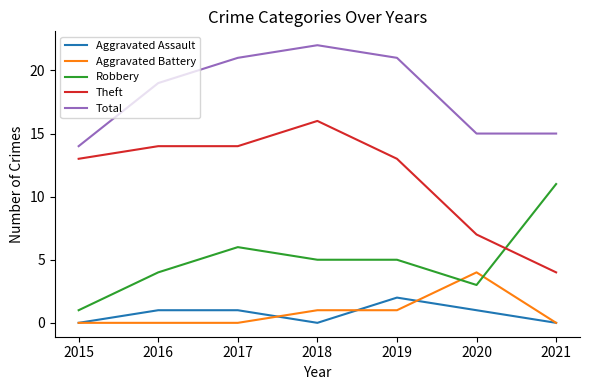

Is the value of Total at 2021 greater than the value of Theft at 2016?

Yes